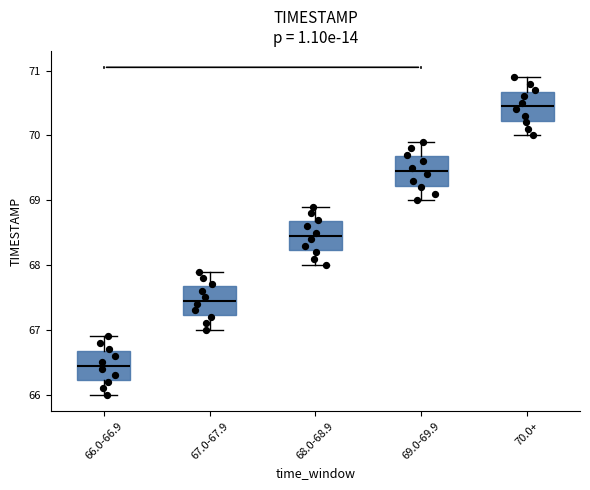

Reading left to right, transcribe this box plot: for each box, give where its median line is, the range the box spans, and where its two whiskers end, as read against the y-axis. The values are not printed on the chart, so give them approximately, as read against the axis.

66.0-66.9: median 66.5, box 66.2 to 66.7, whiskers 66.0 to 66.9
67.0-67.9: median 67.5, box 67.2 to 67.7, whiskers 67.0 to 67.9
68.0-68.9: median 68.5, box 68.2 to 68.7, whiskers 68.0 to 68.9
69.0-69.9: median 69.5, box 69.2 to 69.7, whiskers 69.0 to 69.9
70.0+: median 70.5, box 70.2 to 70.7, whiskers 70.0 to 70.9